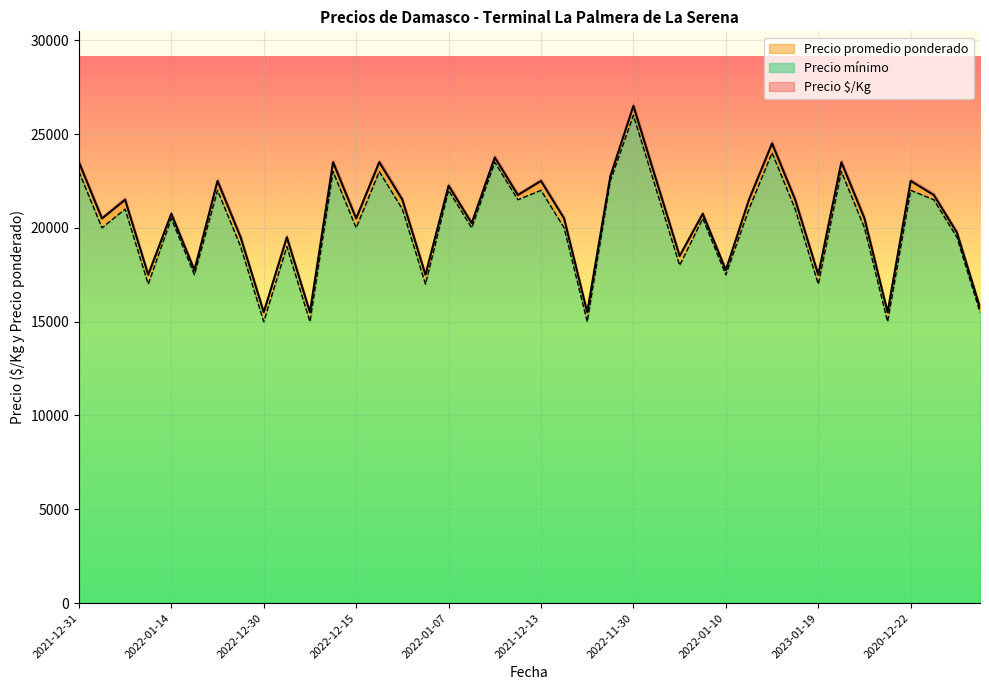

What is the average value of the Precio promedio ponderado series?

20500